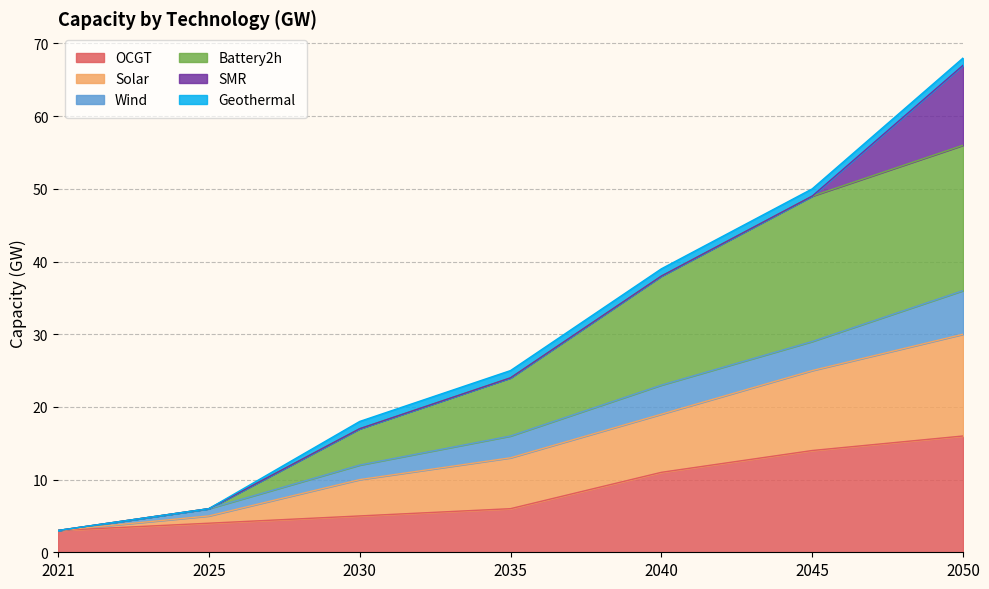

True or false: OCGT has more than 0 interior local peaks.

False